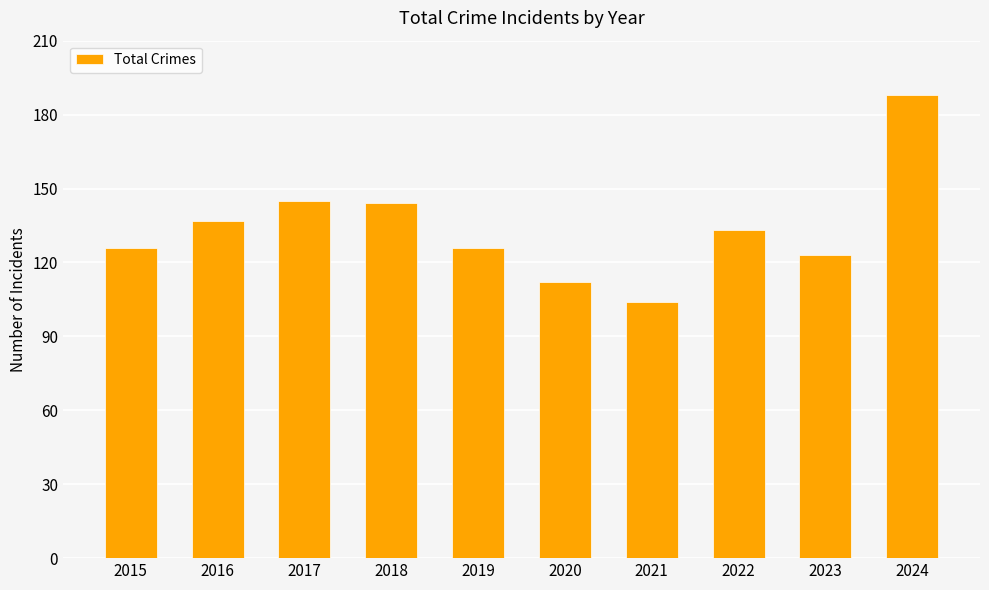

Does the chart contain any negative values?

No